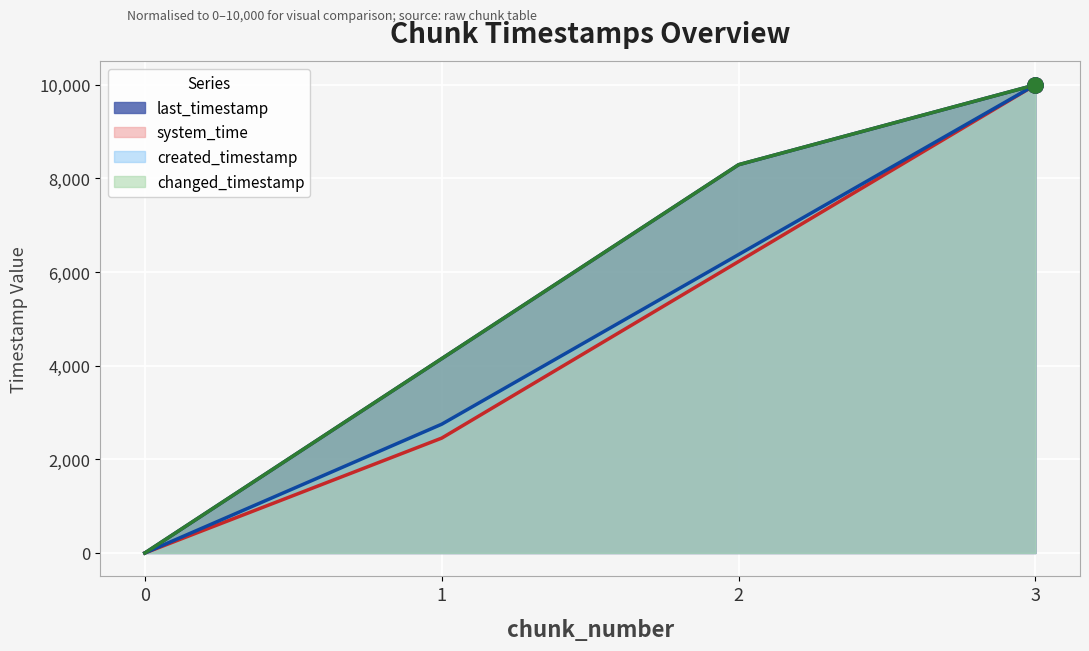

What is the total value across all series at 2?

29189.3